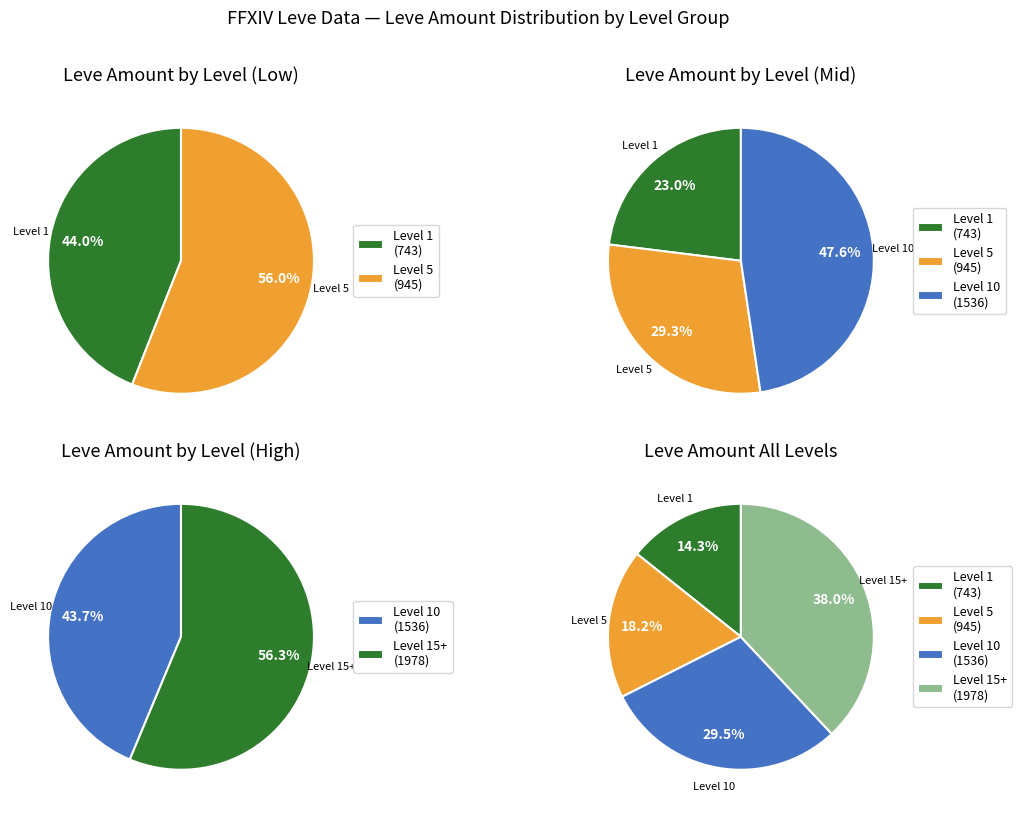

Combined, do 0 and 1 account for over 50%?

No